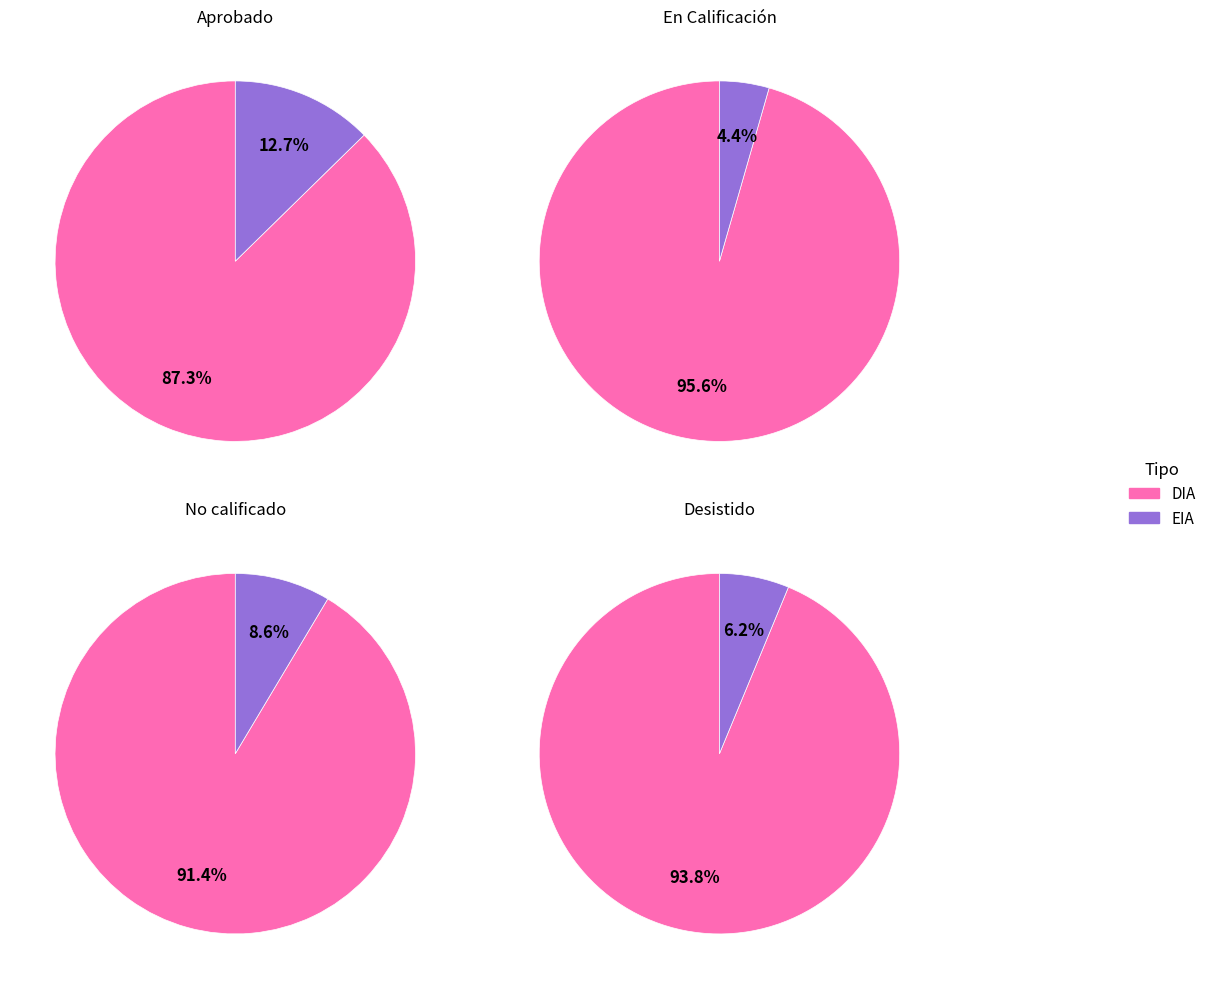

The Abandonado slice represents 11% of the pie. True or false?

False